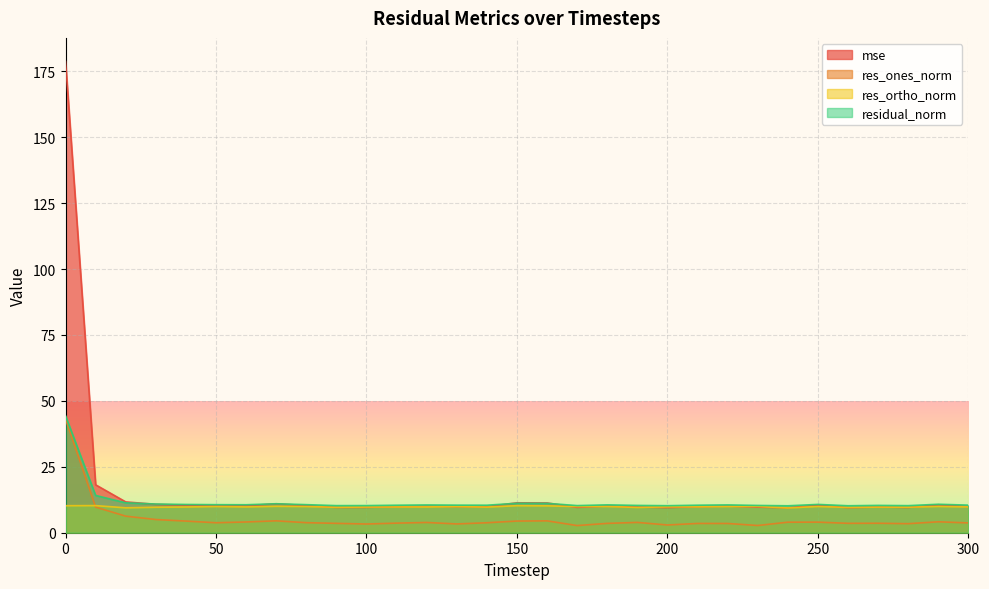

True or false: mse has a value of 3.2 at 30.

False